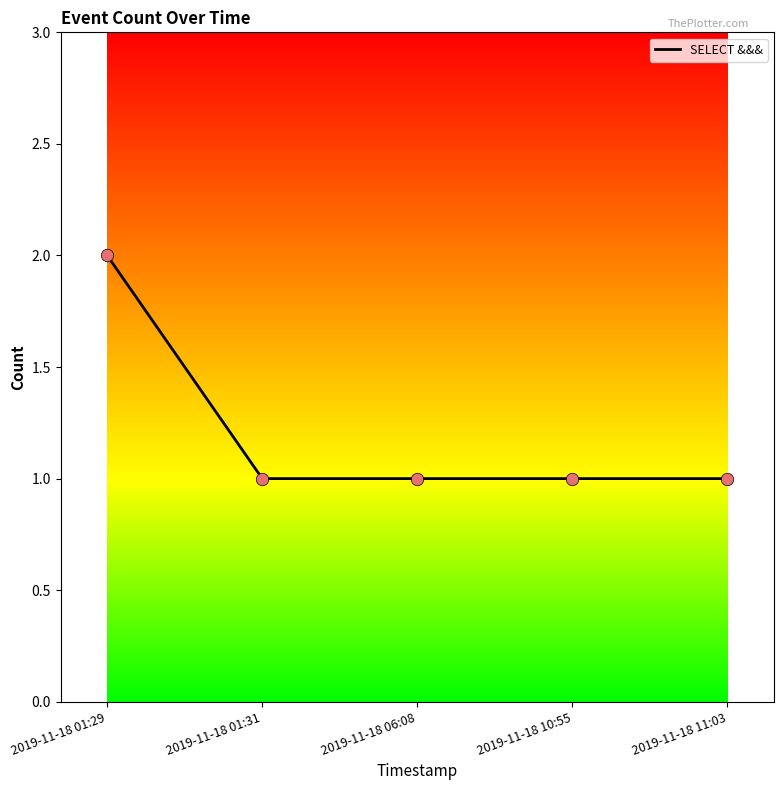

Approximately how many times larger is the value at 2019-11-18 01:29 compared to 2019-11-18 10:55?

2.0